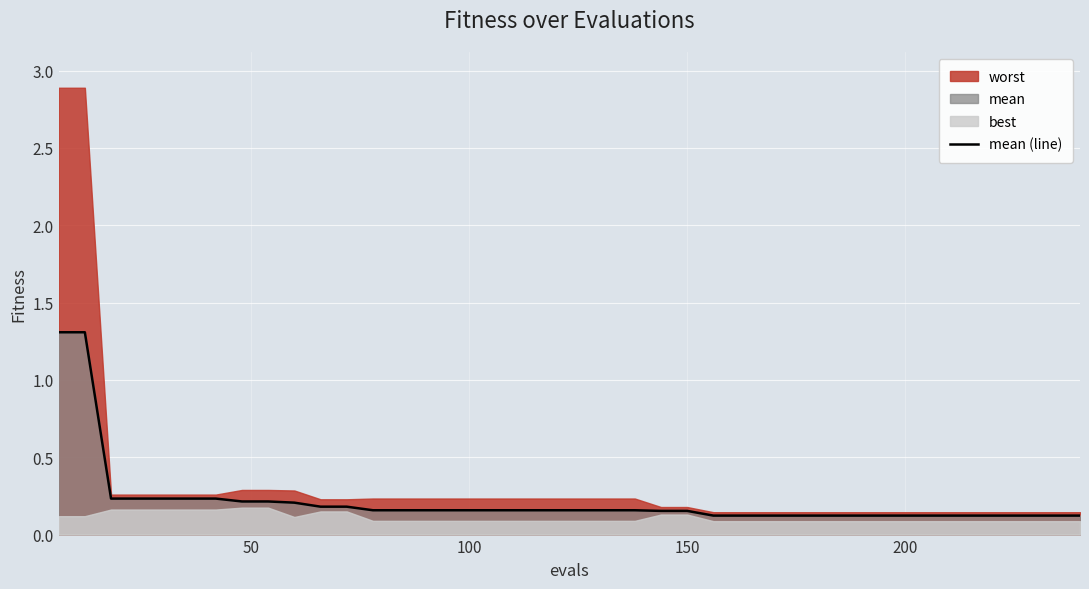

What is the value of the 31st point from the left?

0.1